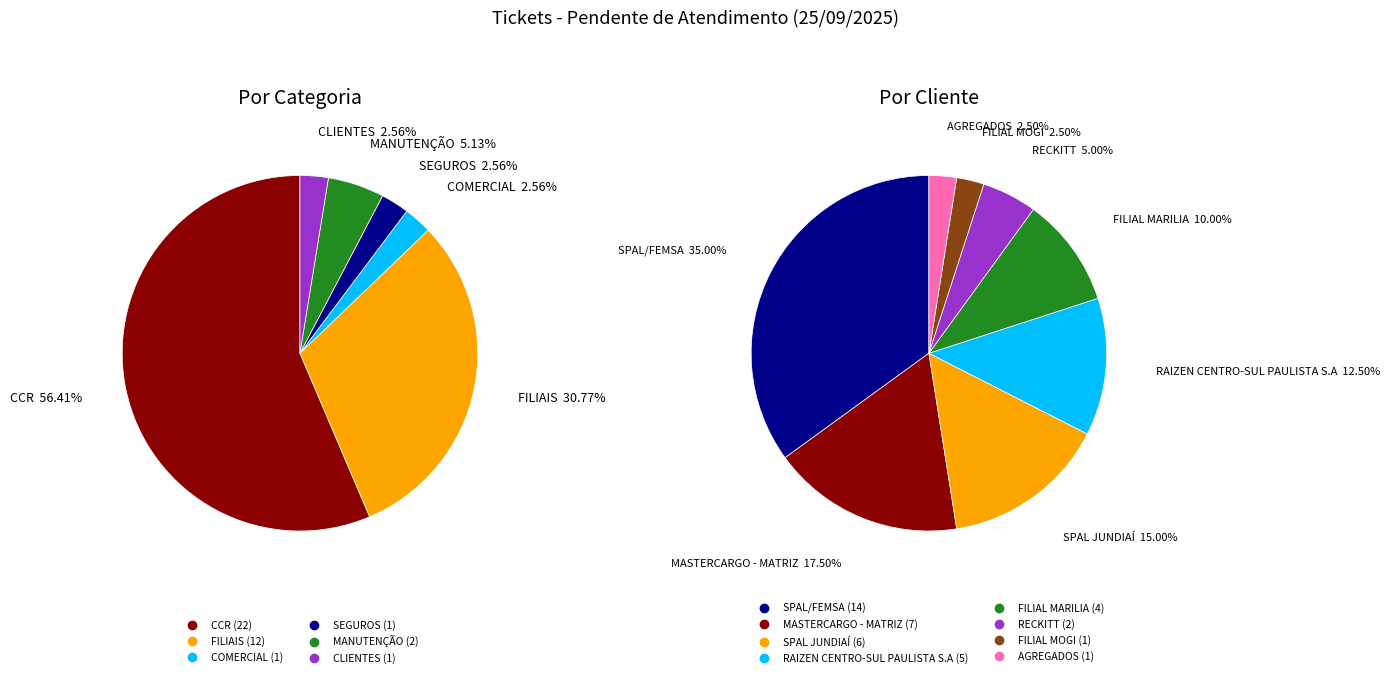

To the nearest percent, what is the average slice percentage?

17%